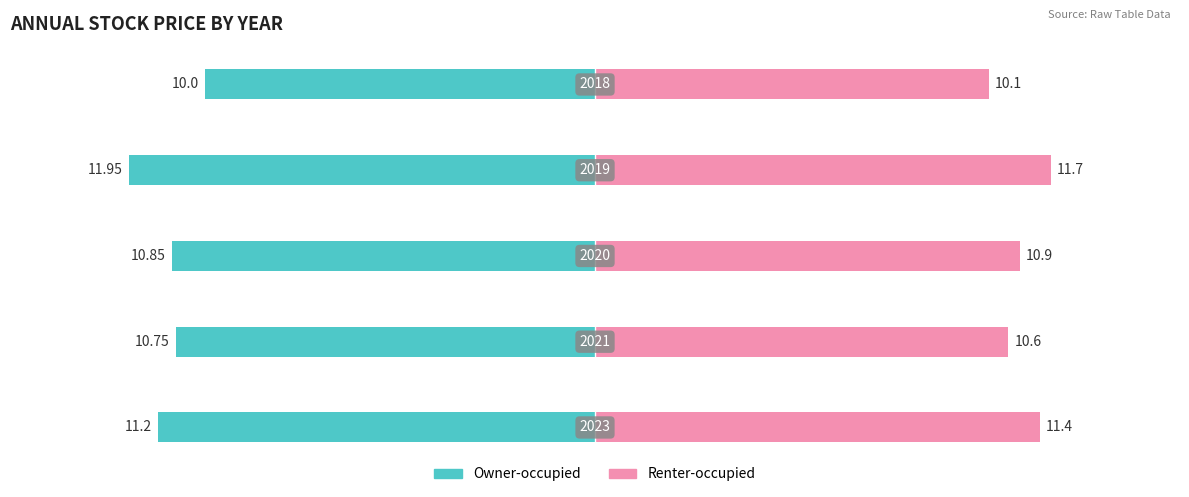

How many bars are there in total?

10